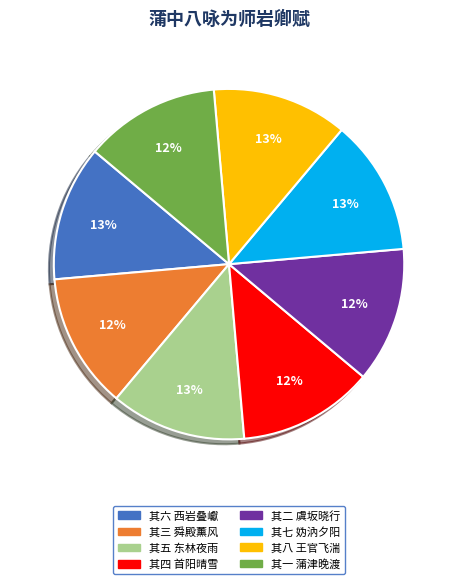

Is it true that 其七 妫汭夕阳 is 21% of the pie?

False